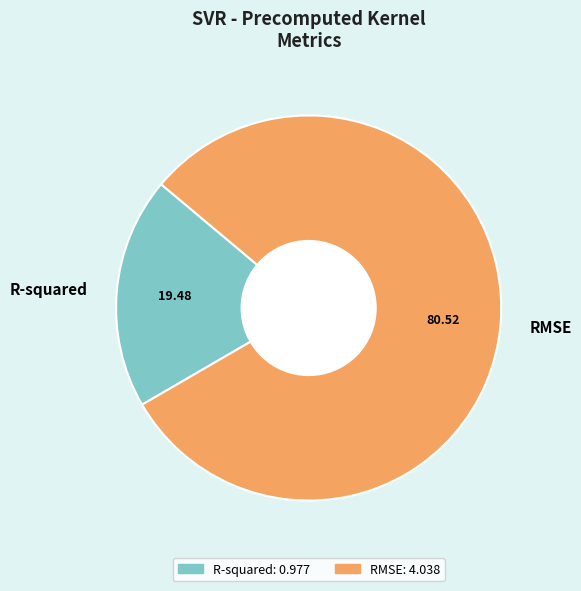

Is the sum of R-squared and RMSE greater than half?

Yes